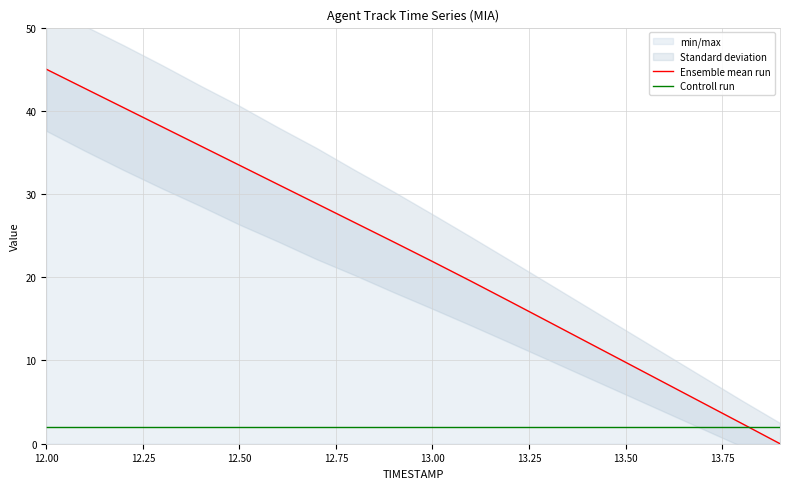

What is the difference between the maximum and minimum values in the Ensemble mean run series?

45.0